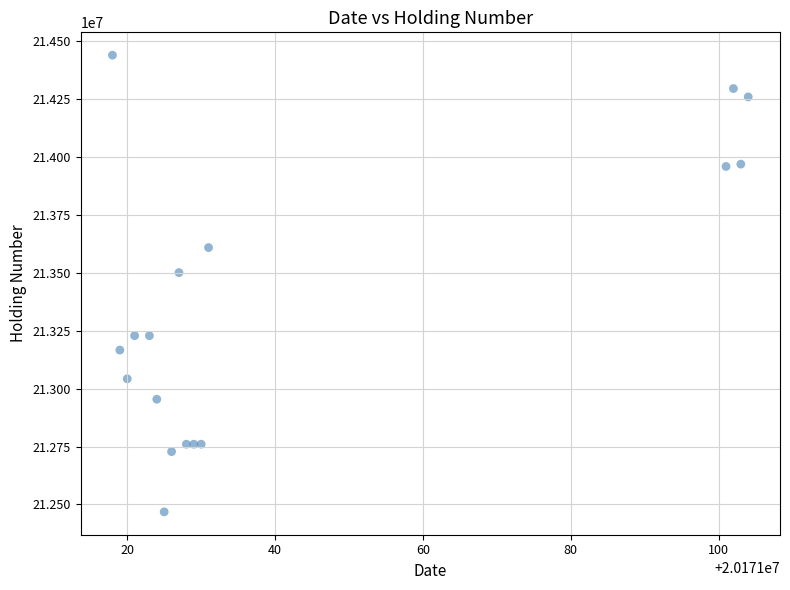

What Y value in the scatter plot is closest to 213453000?

213500000